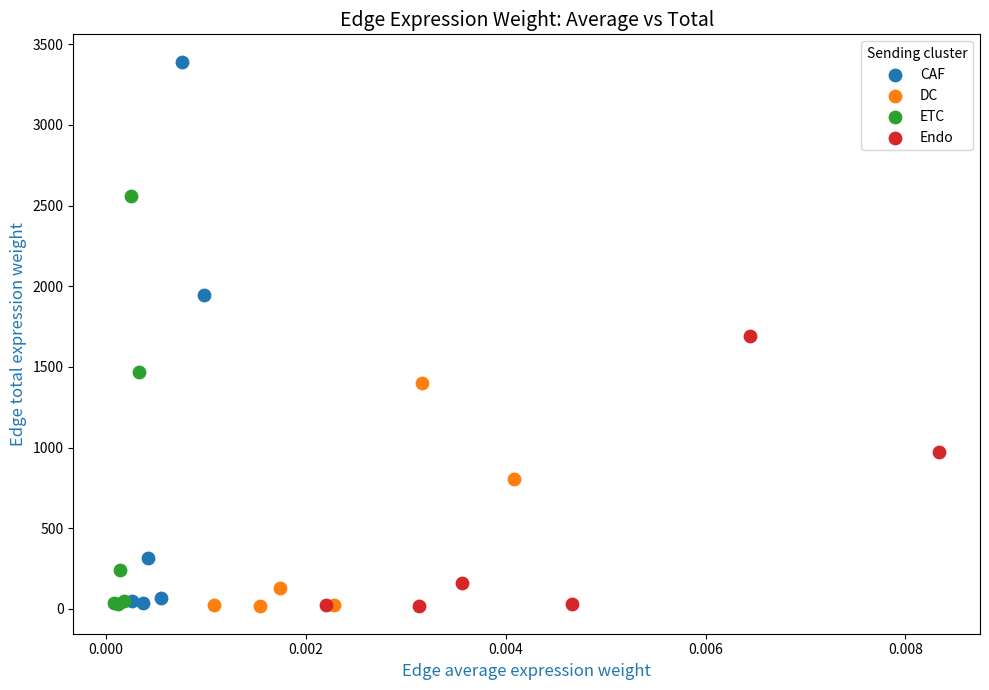

Which series has the largest Y range (max minus min)?

CAF